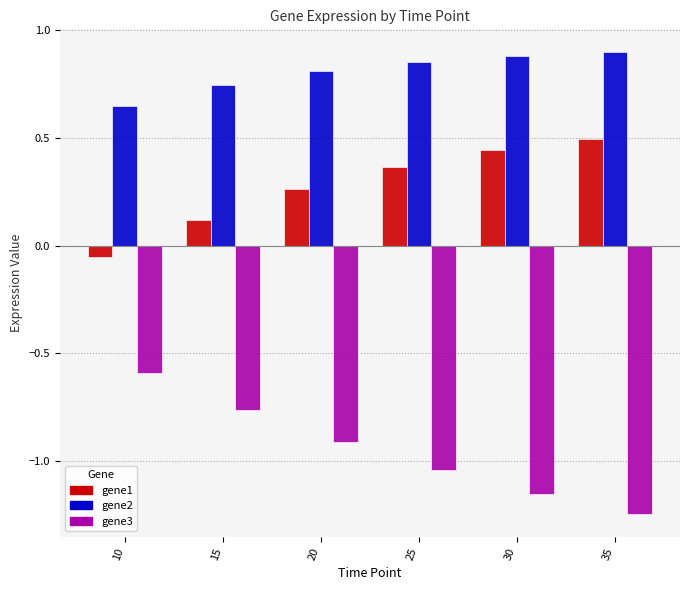

What is the spread (max minus min) of values at 15?

1.5